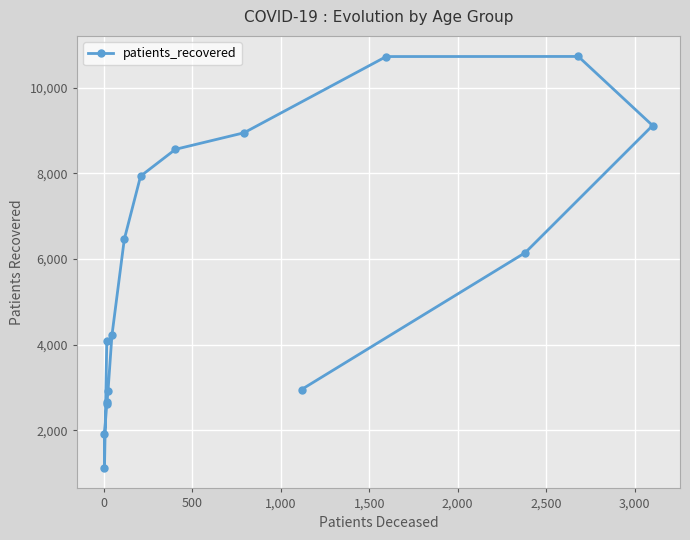

How many distinct data groups are displayed?

1